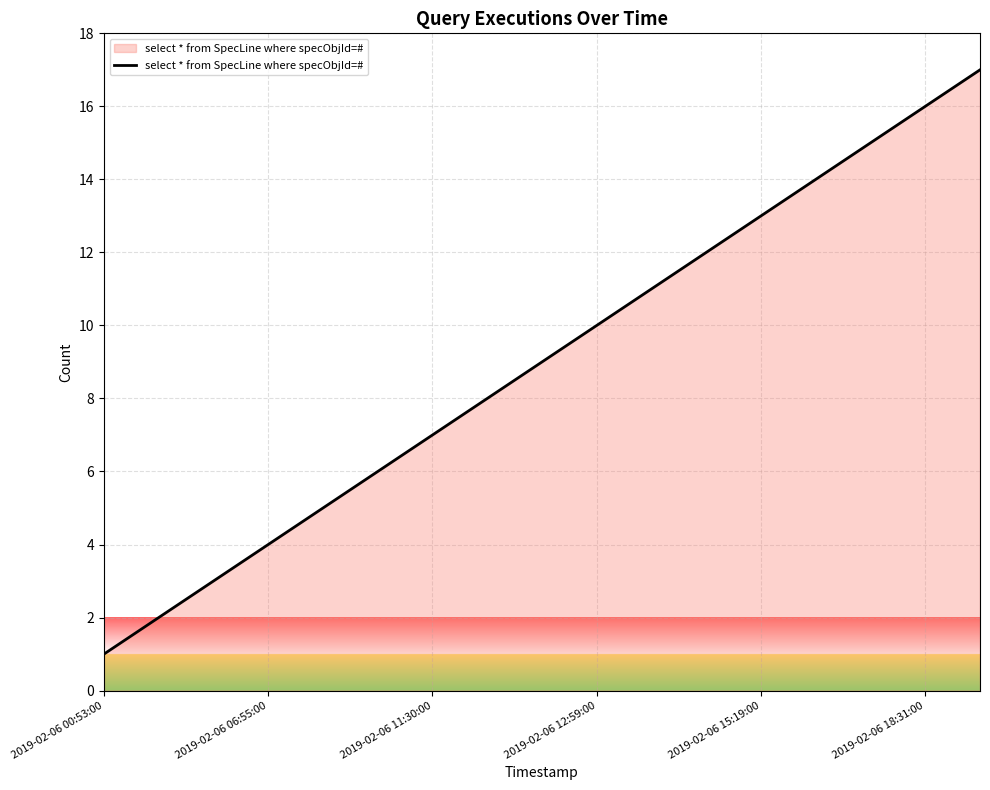

What is the maximum value shown in the chart?

17